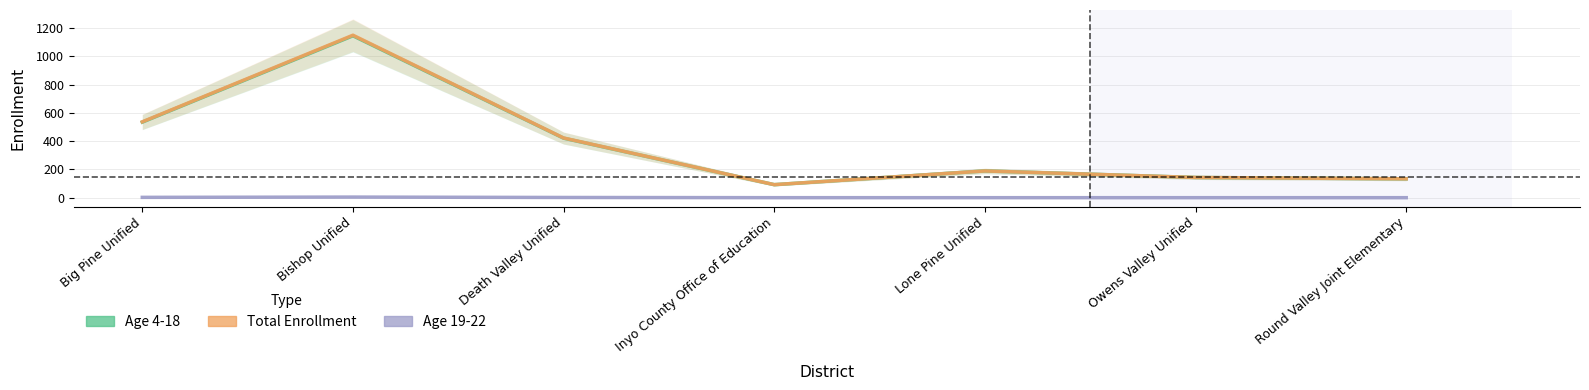

True or false: Age 19-22 and Age 4-18 cross at least once.

False